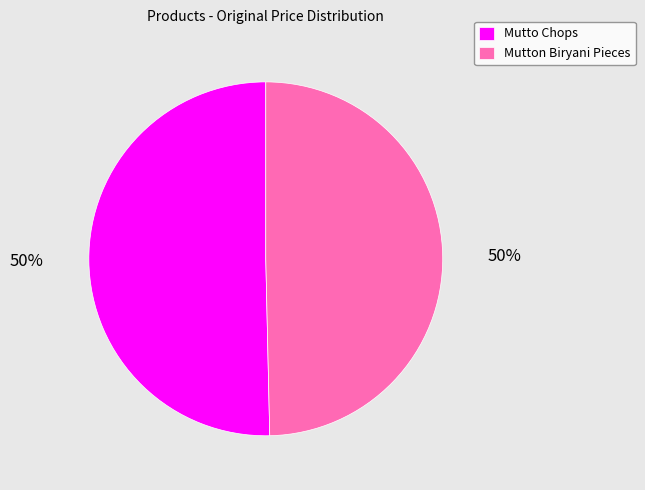

Is it true that Mutton Biryani Pieces is 50% of the pie?

True